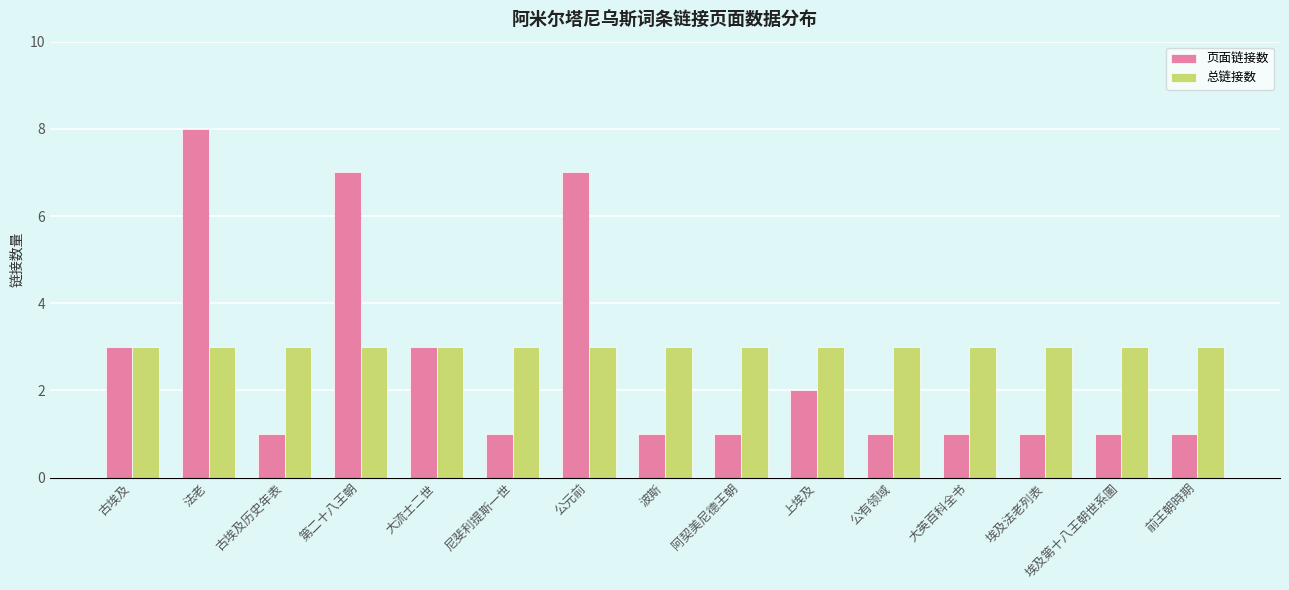

What is the greatest value displayed?

8